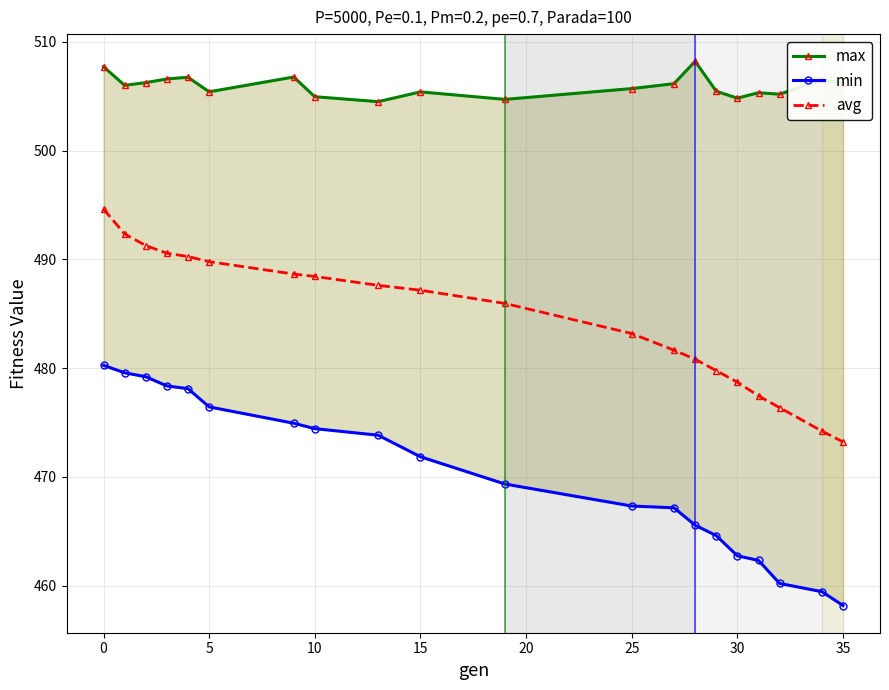

Is it true that avg equals 201.8 at 10?

False